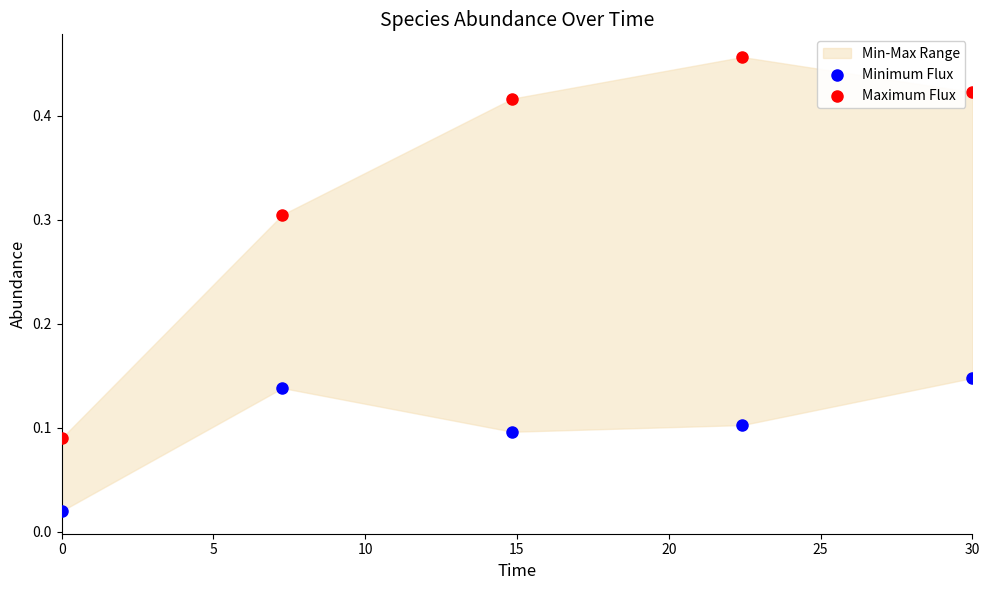

Which series contains the highest Y value?

Maximum Flux